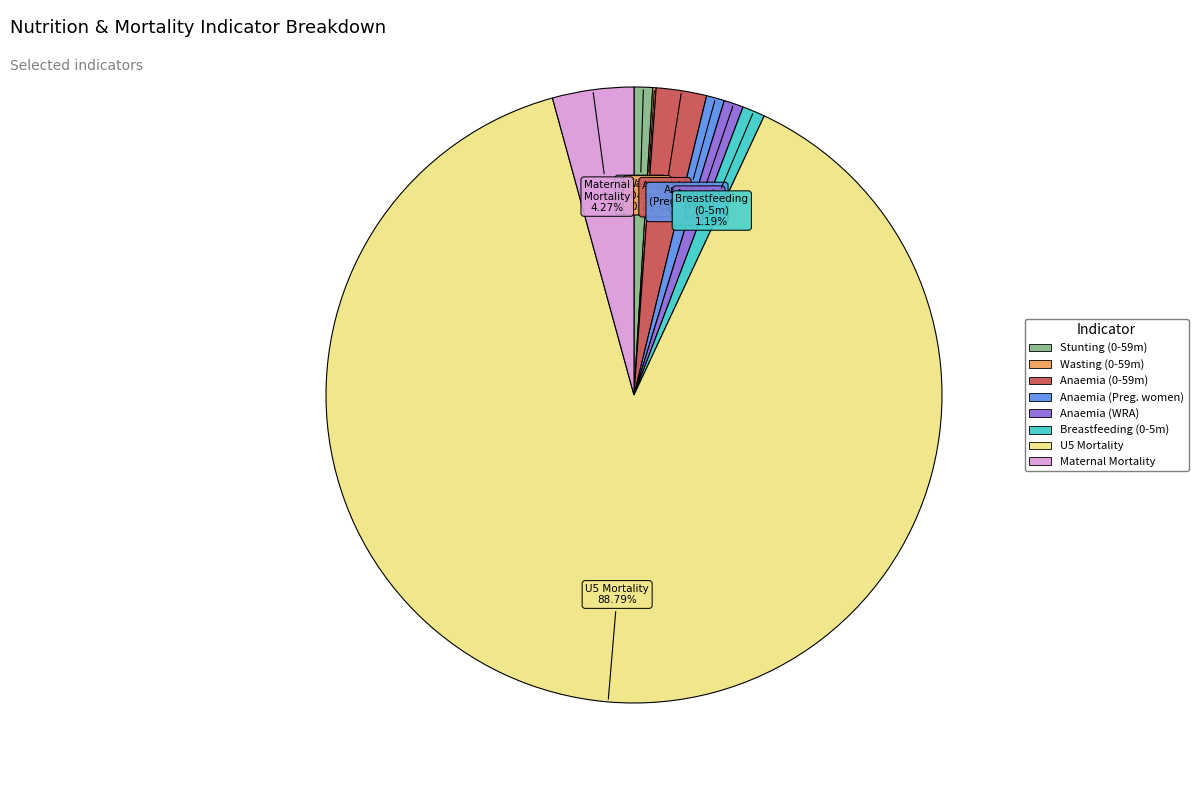

Is there any slice that represents more than half of the pie?

Yes